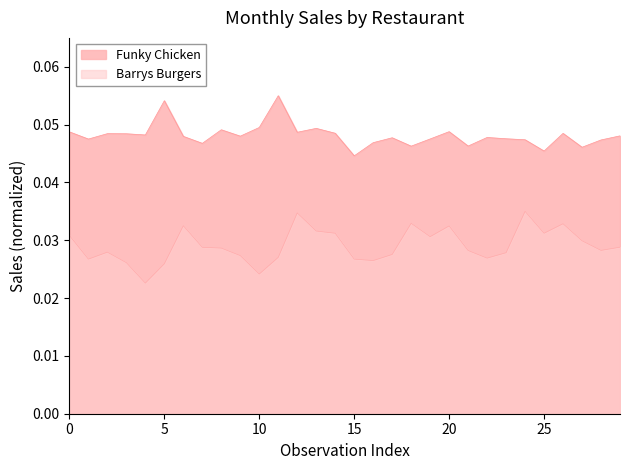

What is the total value across all series at 11?

0.1